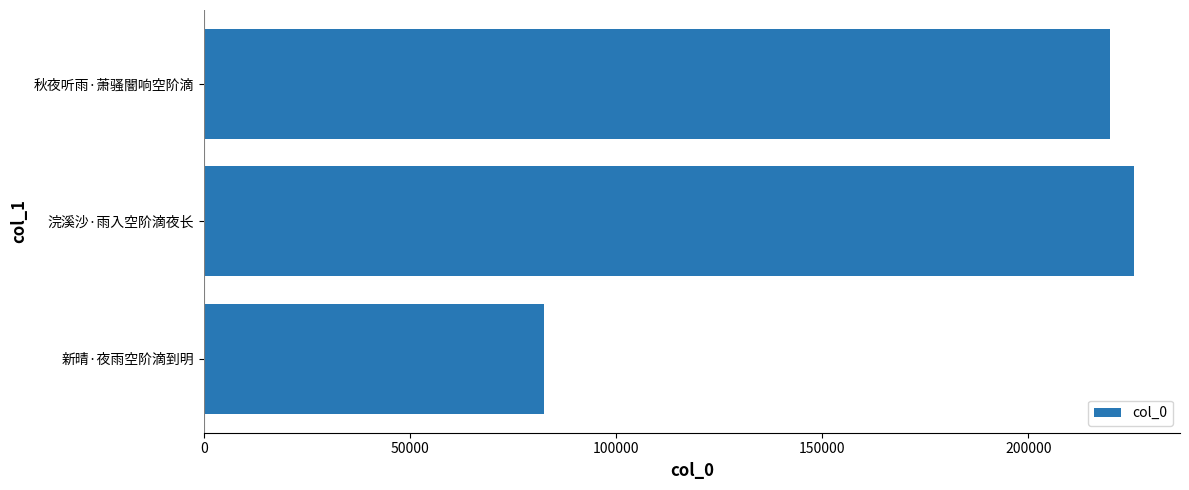

Reading top to bottom, what are all the values shown in this chart?

秋夜听雨·萧骚闇响空阶滴=219766	浣溪沙·雨入空阶滴夜长=225466	新晴·夜雨空阶滴到明=82484